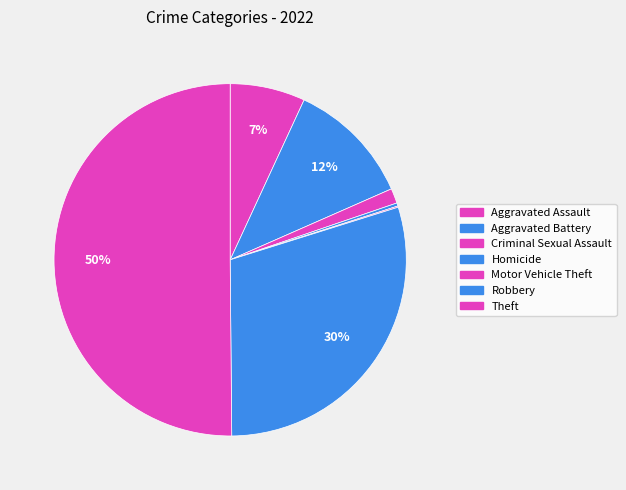

How many slices are in this pie chart?

7